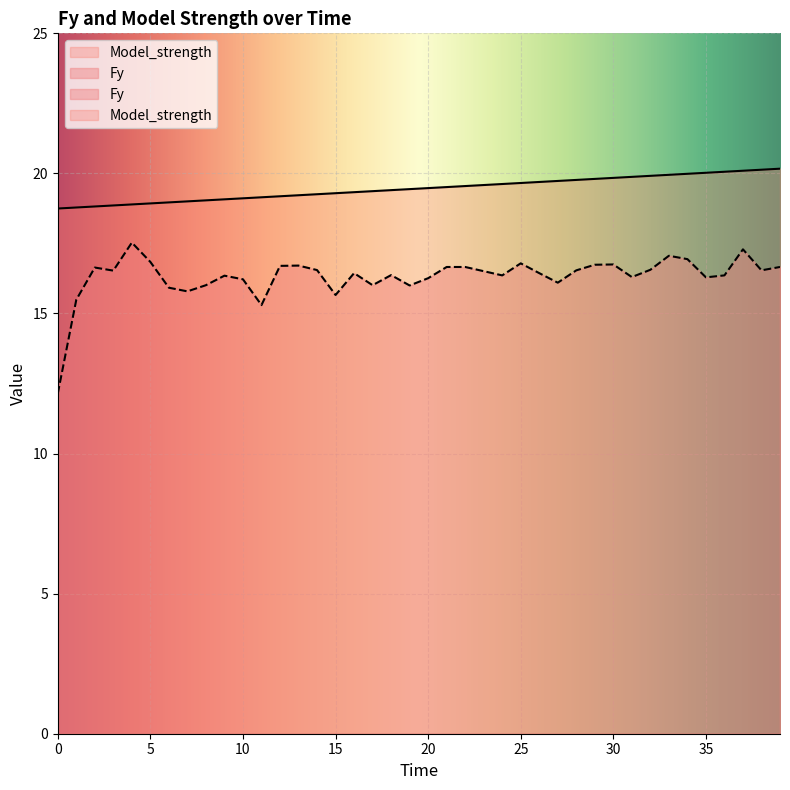

What is the approximate value of Fy at 16?

16.4